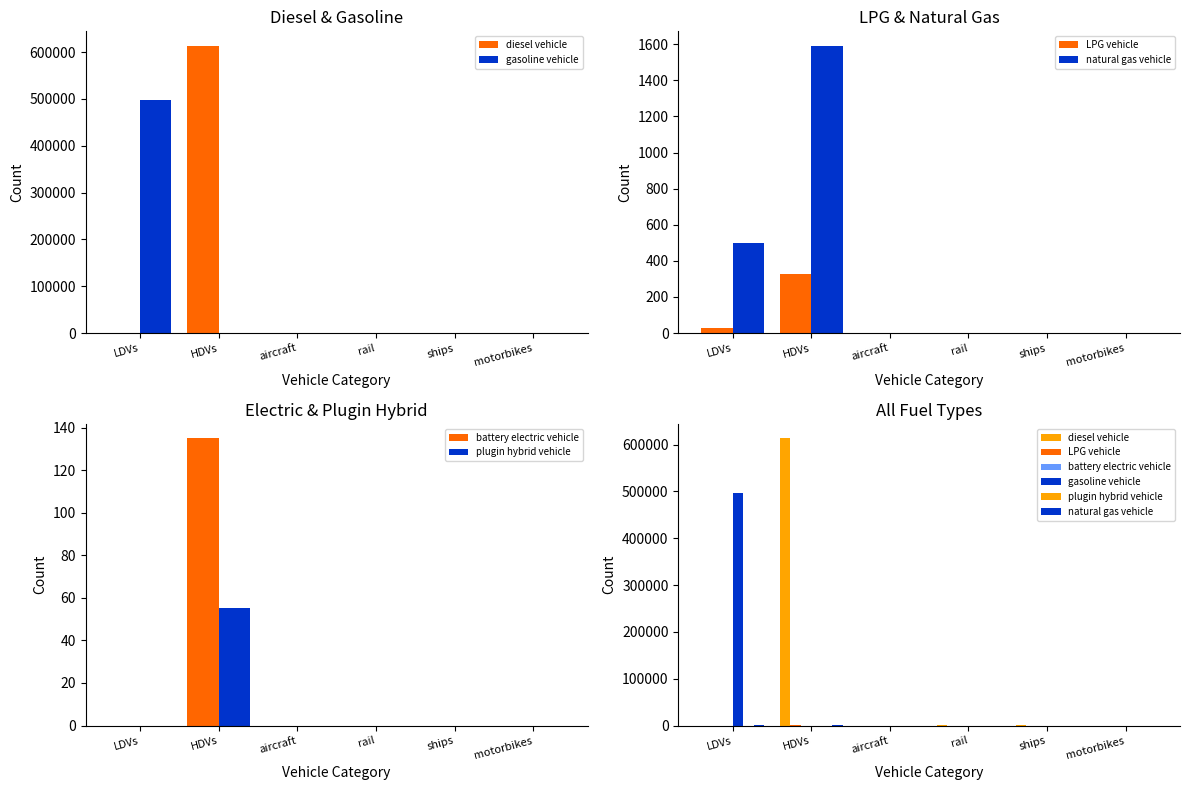

Rank the series by their maximum value, from highest to lowest.

diesel vehicle, gasoline vehicle, natural gas vehicle, LPG vehicle, battery electric vehicle, plugin hybrid vehicle